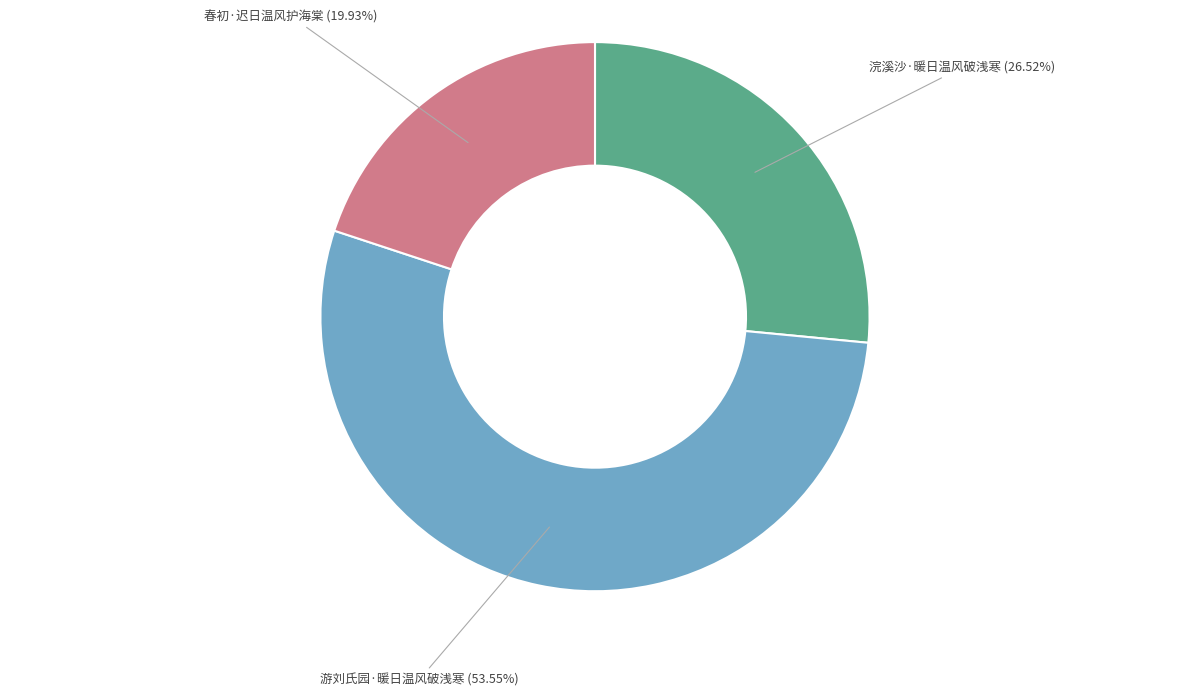

Is it true that 春初·迟日温风护海棠 is 8% of the pie?

False